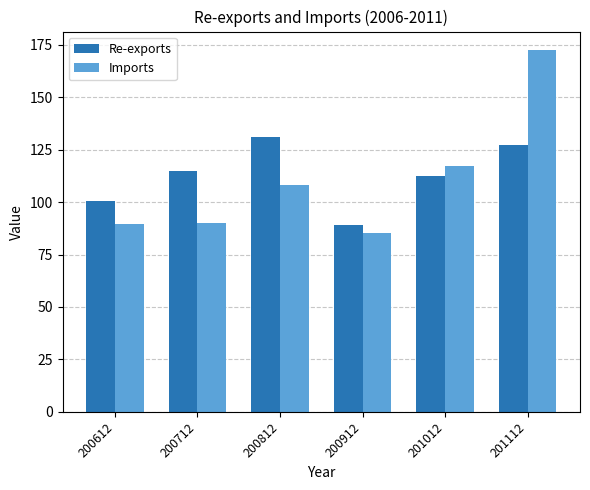

Which series has the widest spread of values?

Imports